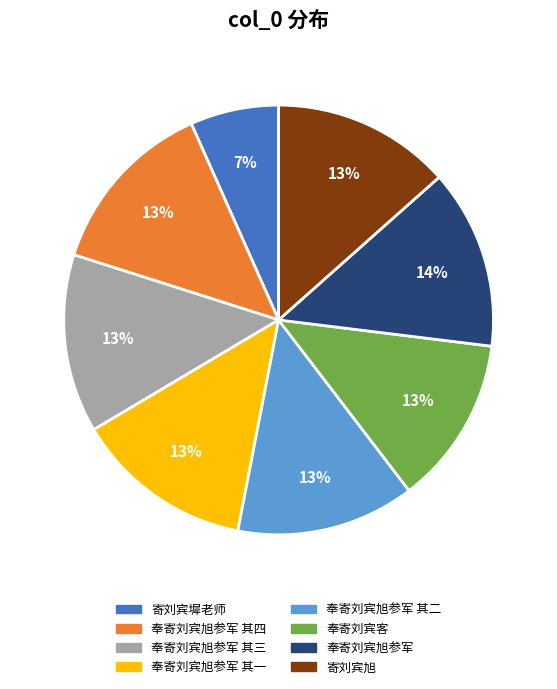

Does any single category account for the majority?

No